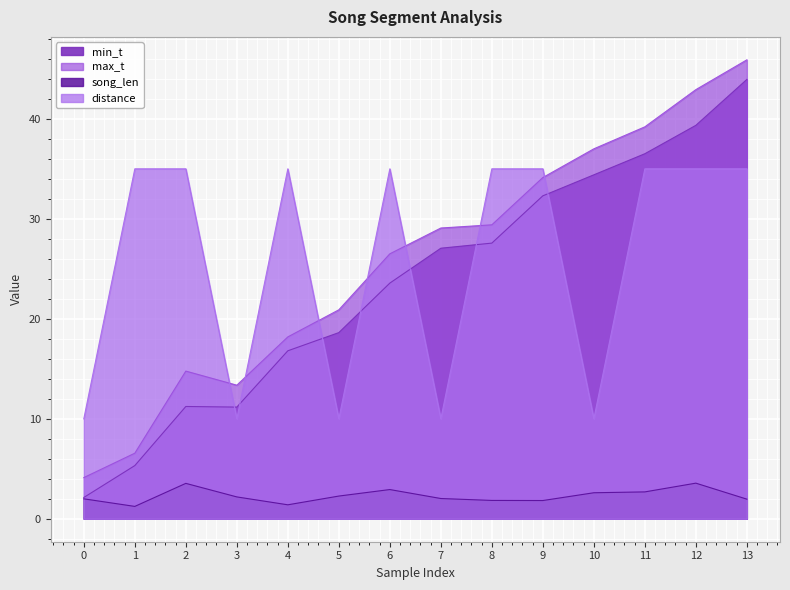

What is the greatest value displayed?

45.9